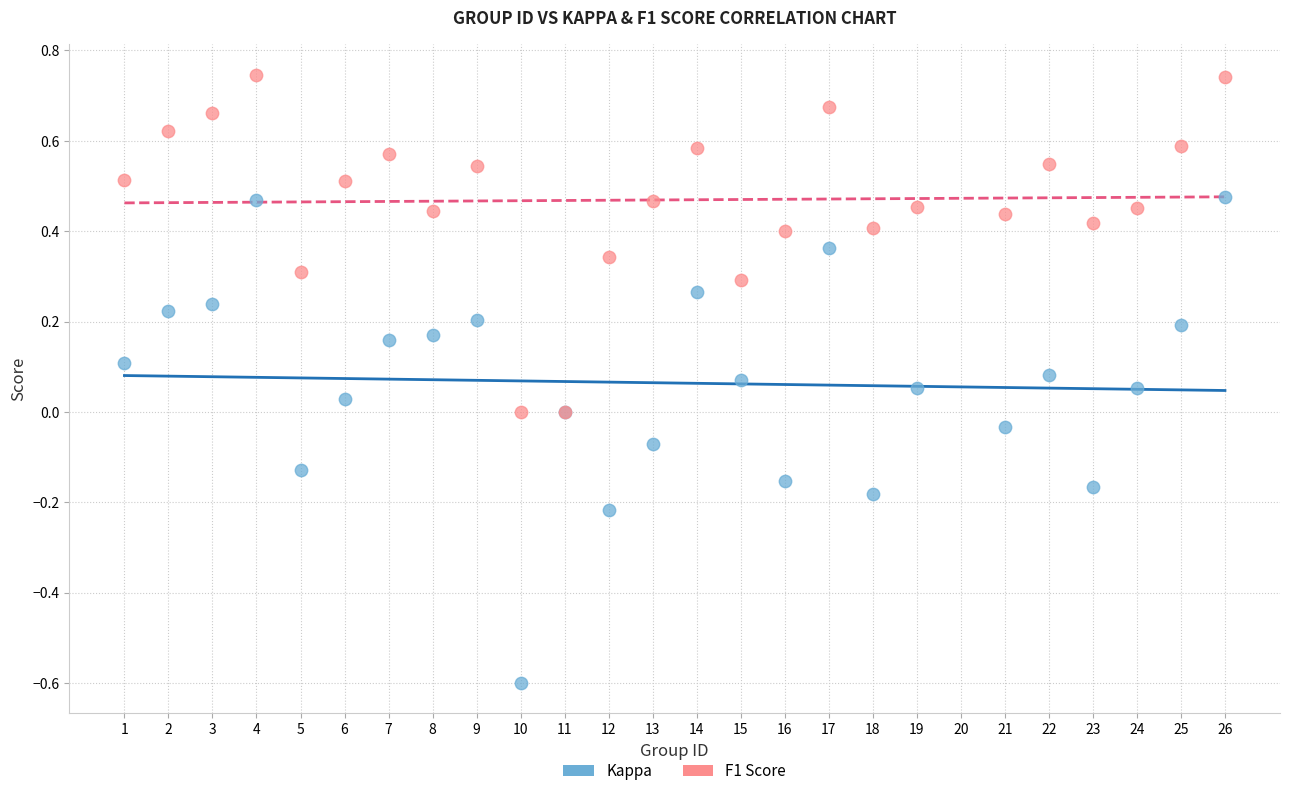

What is the X range (max minus min) for the scatter plot?

25.0